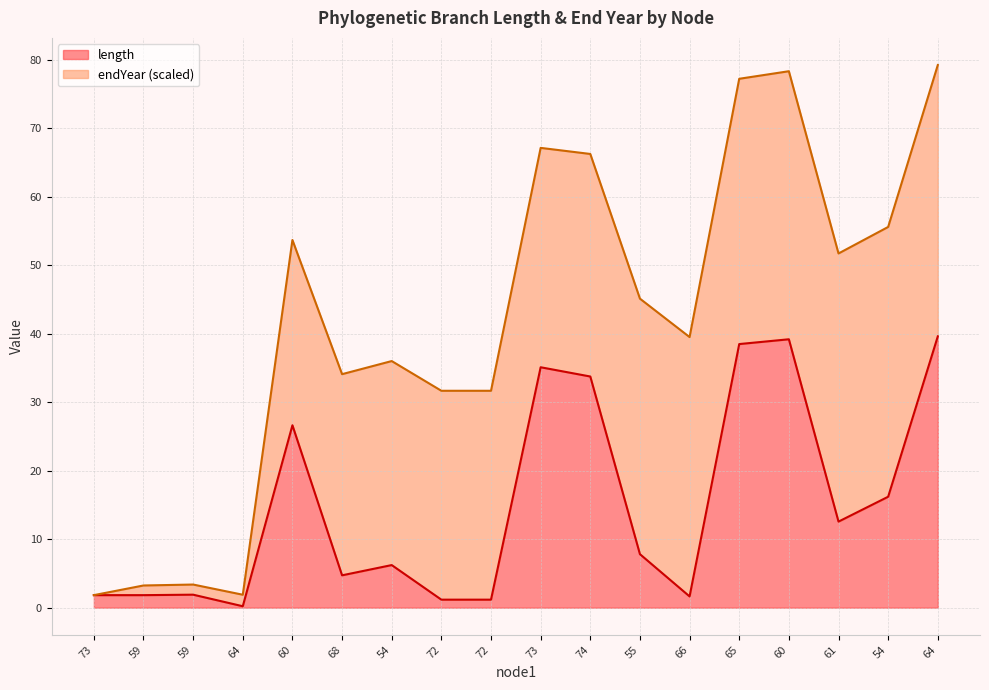

What is the difference between the maximum and second lowest values?

38.4